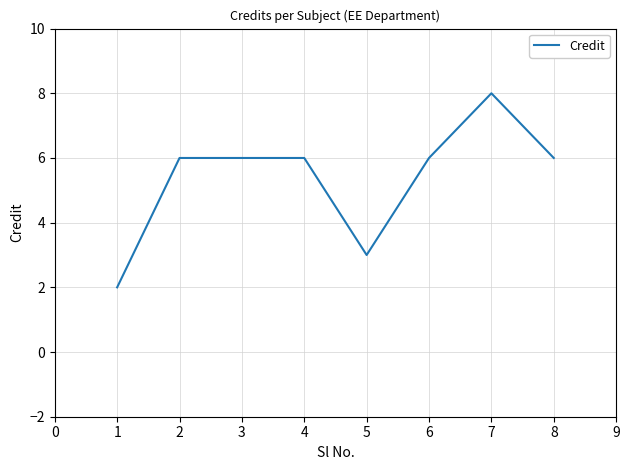

What is the sum of all values?

43